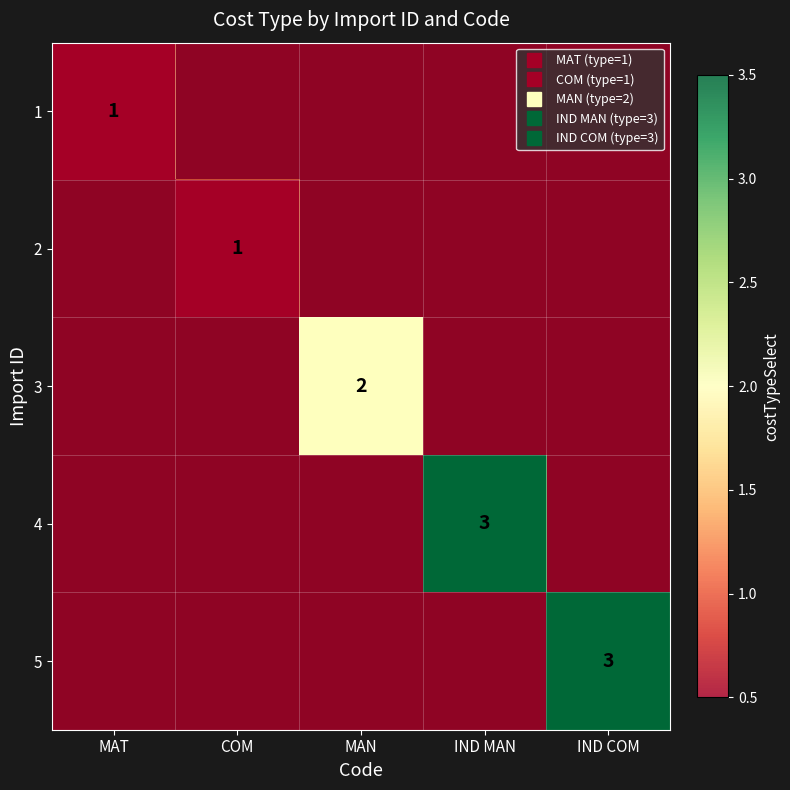

What is the difference between the maximum and minimum values in the 5 series?

3